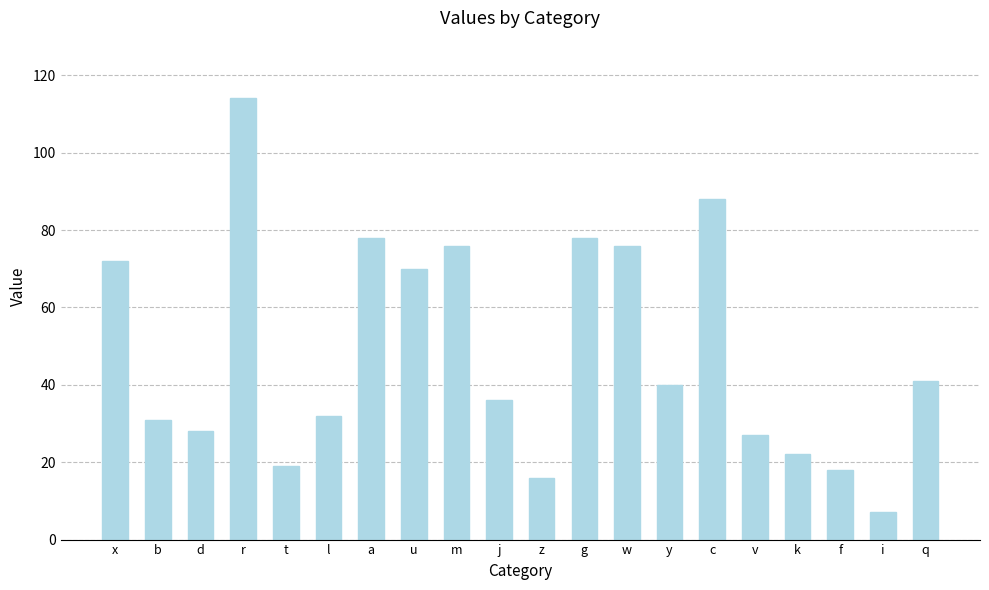

Does the chart contain any negative values?

No